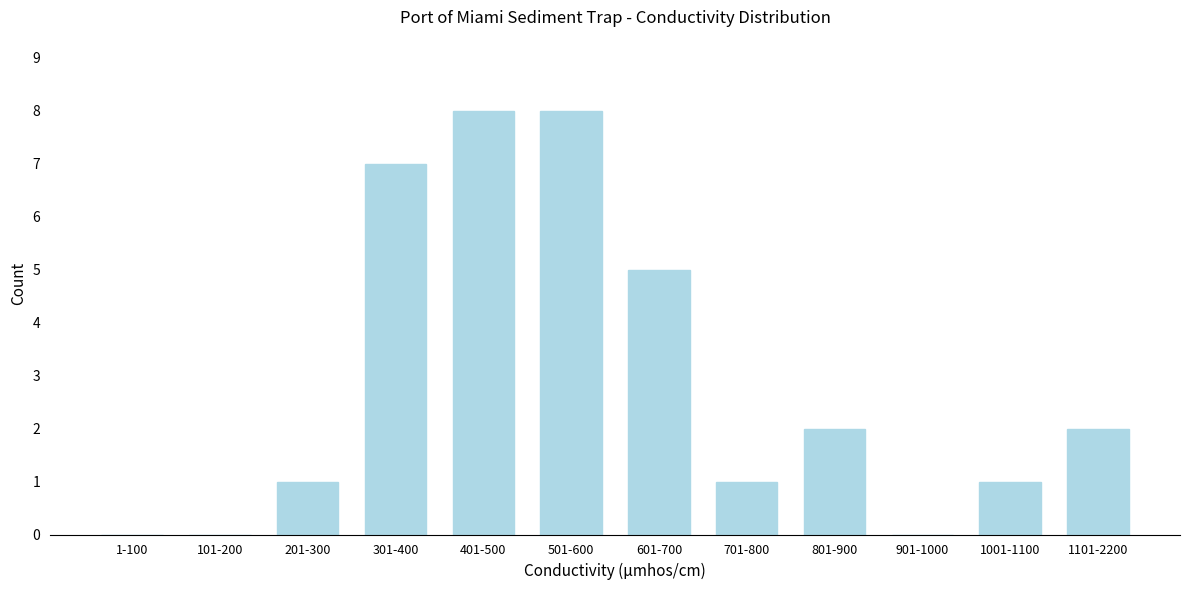

Reading left to right, extract all data points from this chart.

1-100=0	101-200=0	201-300=1	301-400=7	401-500=8	501-600=8	601-700=5	701-800=1	801-900=2	901-1000=0	1001-1100=1	1101-2200=2